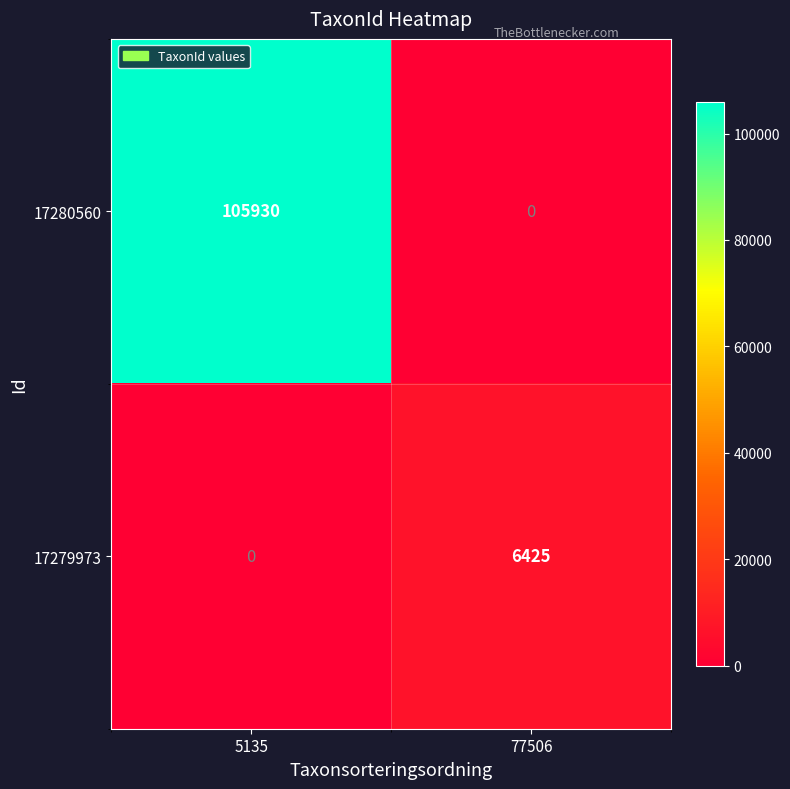

What is the difference between the 17279973 values at 77506 and 5135?

6425